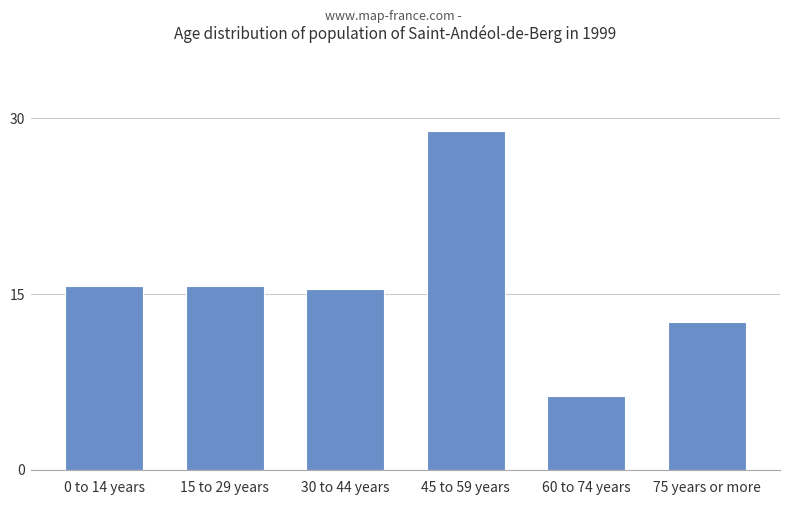

Reading left to right, transcribe all the data shown in this chart.

0 to 14 years=15.7	15 to 29 years=15.7	30 to 44 years=15.4	45 to 59 years=28.9	60 to 74 years=6.3	75 years or more=12.6